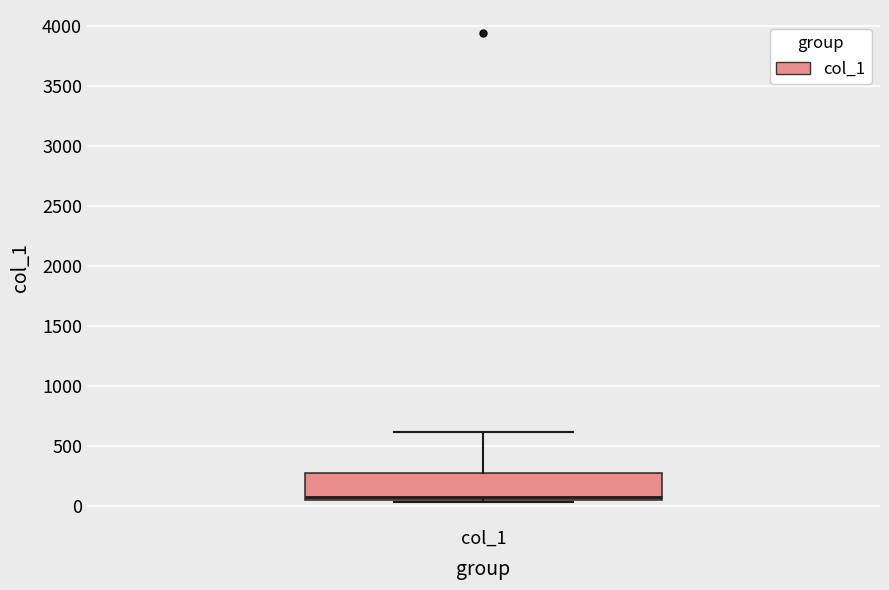

Where is the upper edge of the box for col_1 on the y-axis? The values are not printed on the chart, so give them approximately, as read against the axis.

300